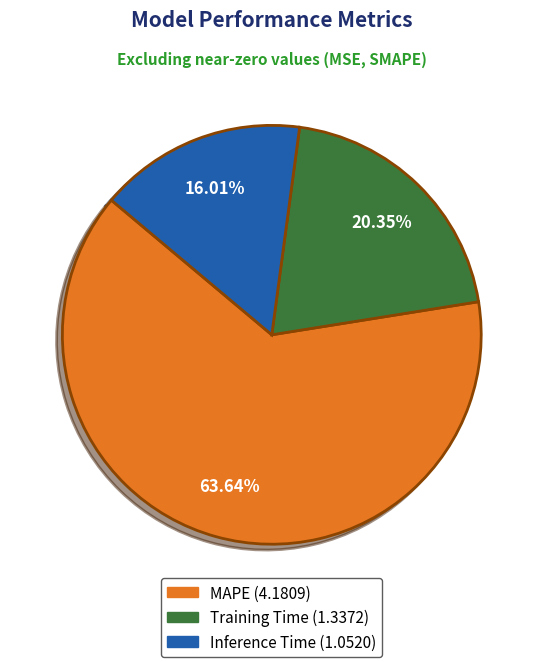

To the nearest percent, what portion does Training Time represent?

20%